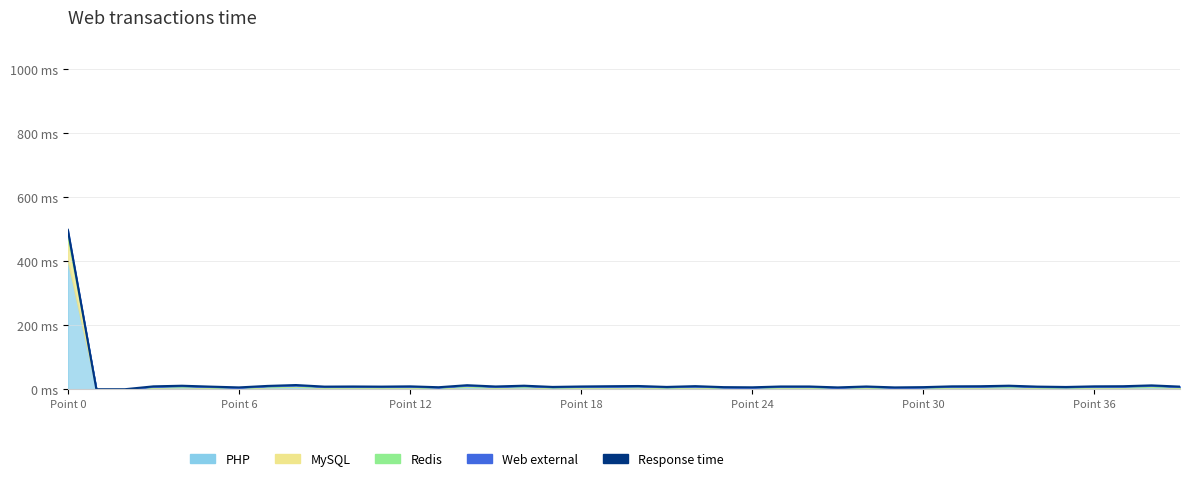

How many data points are above 8?

28